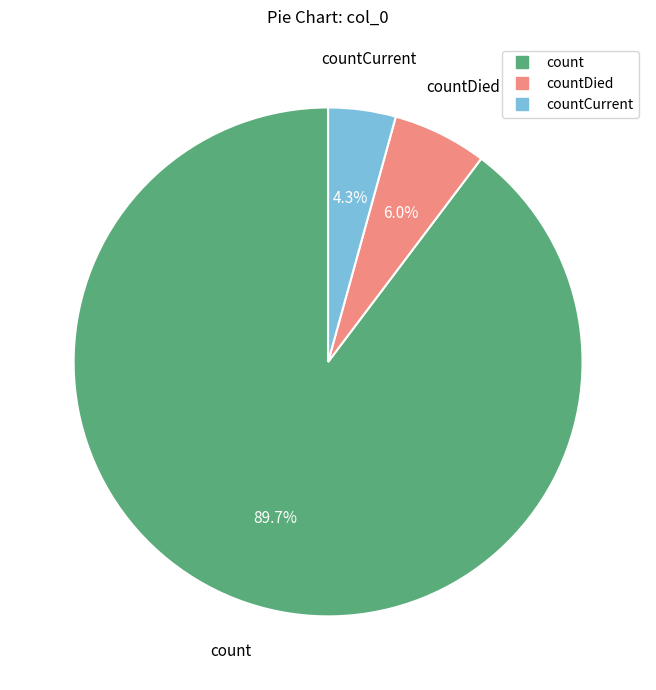

To the nearest percent, what is the average slice percentage?

33%